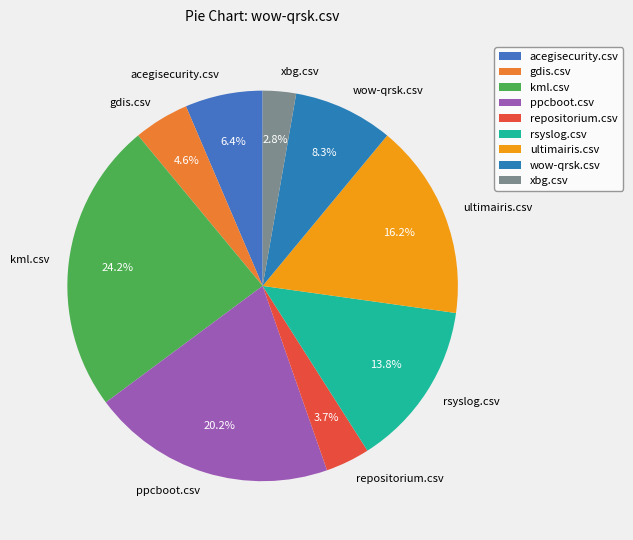

Rank the categories by value from lowest to highest.

xbg.csv, repositorium.csv, gdis.csv, acegisecurity.csv, wow-qrsk.csv, rsyslog.csv, ultimairis.csv, ppcboot.csv, kml.csv